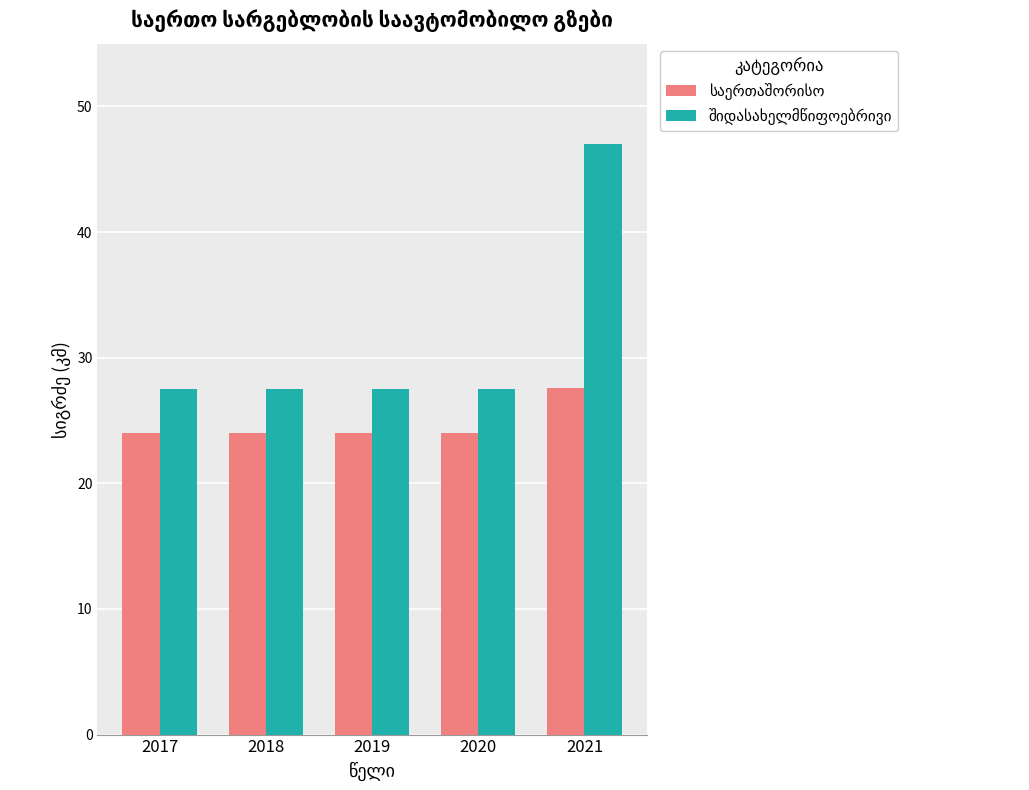

What is the total value across all series at 2020?

51.5